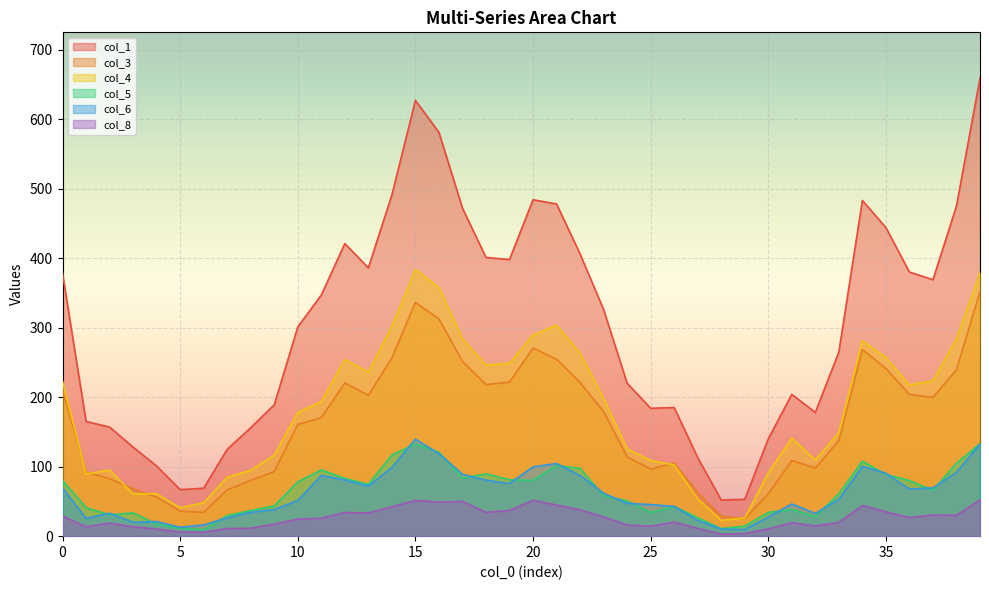

Between 0 and 37, which series saw the biggest shift?

col_5